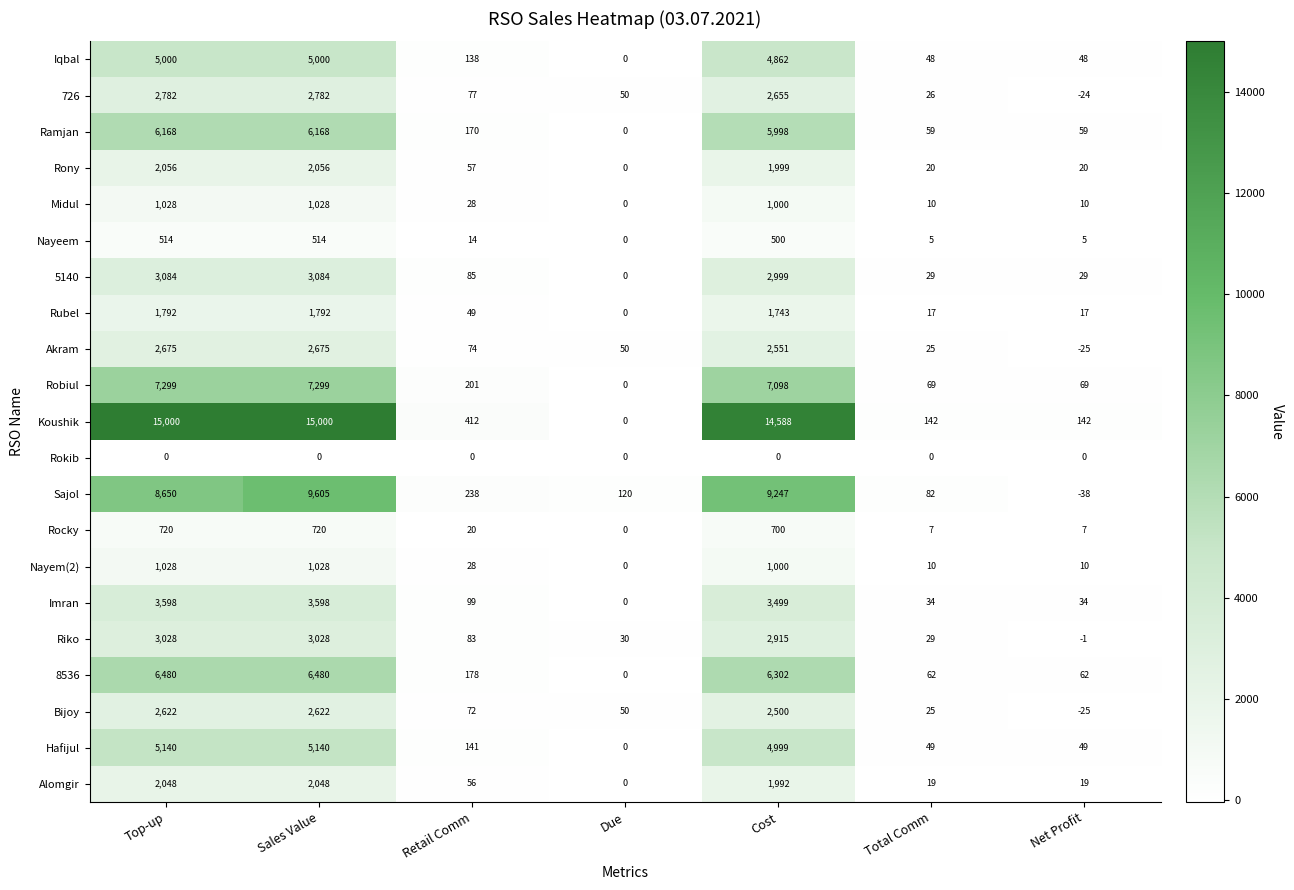

How many categories are shown in the chart?

7